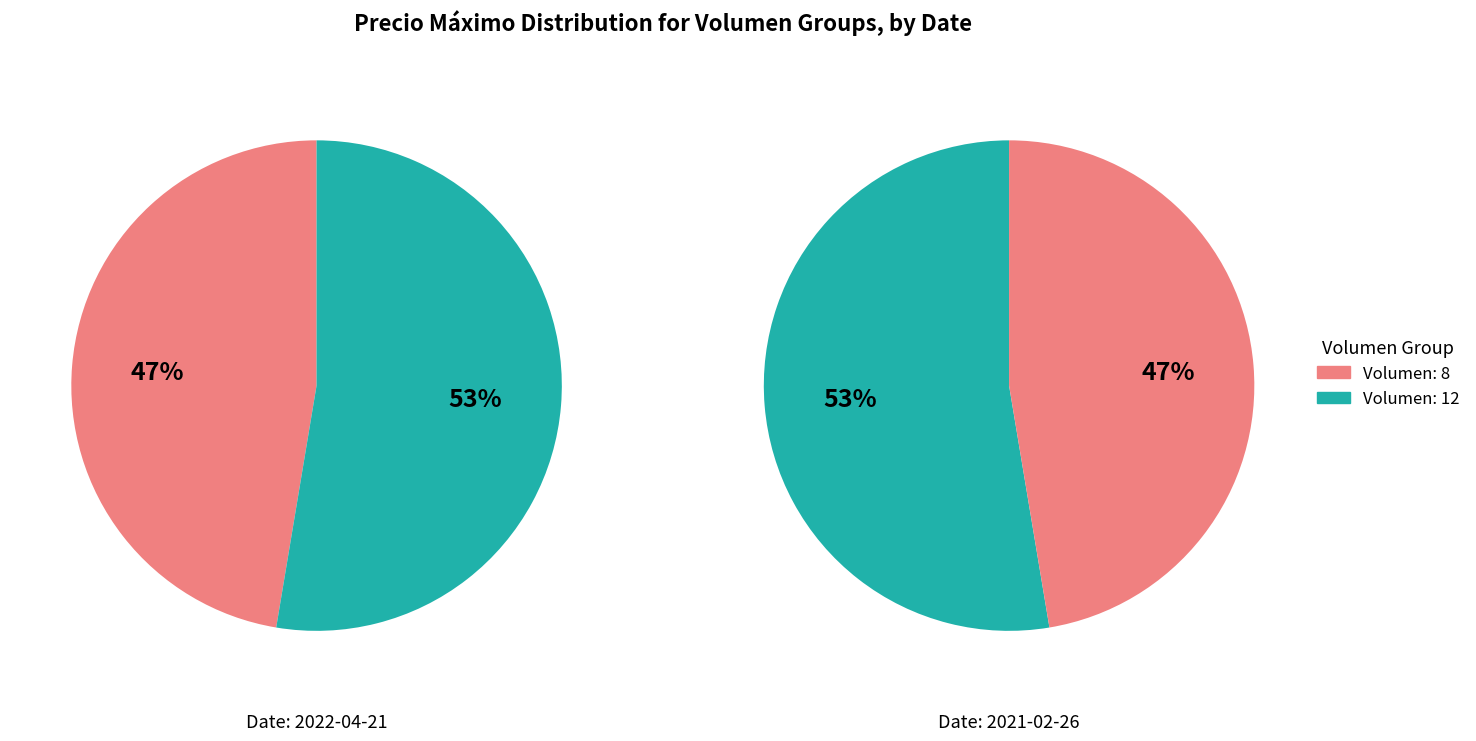

How many slices are in this pie chart?

2